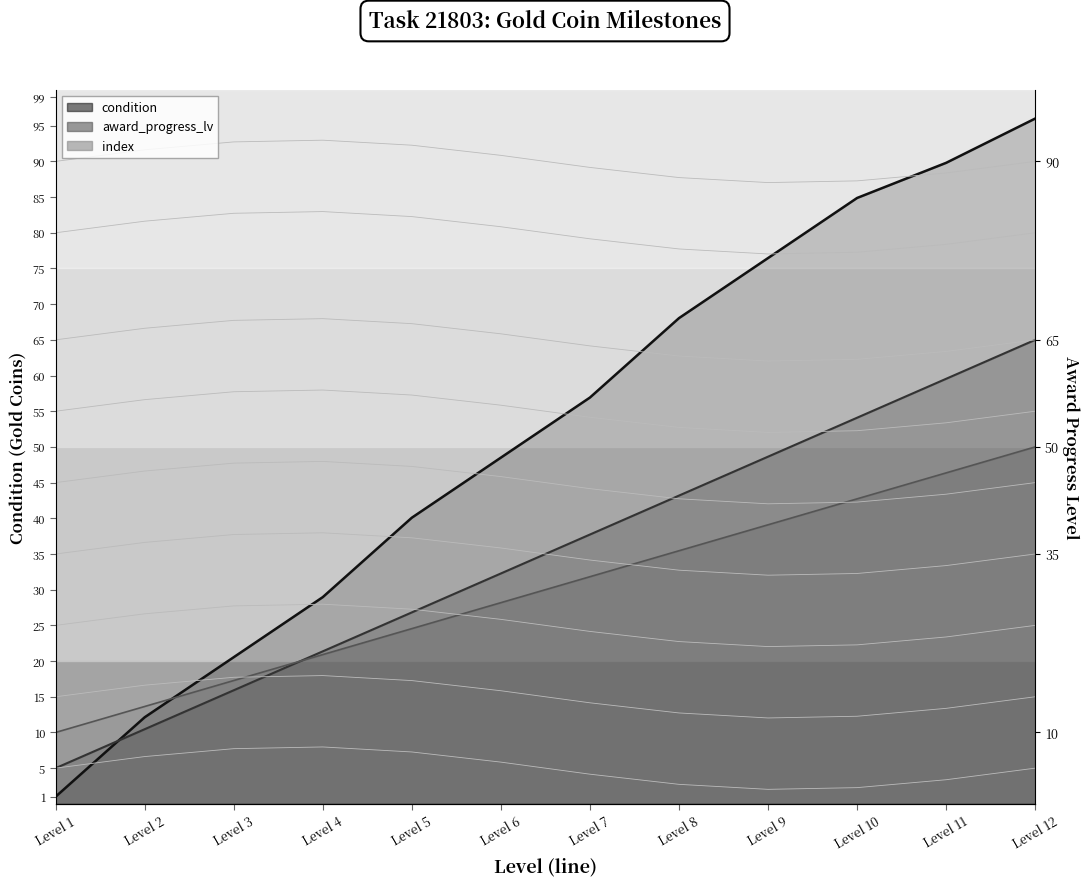

True or false: award_progress_lv (line) and index (line) cross at least once.

True